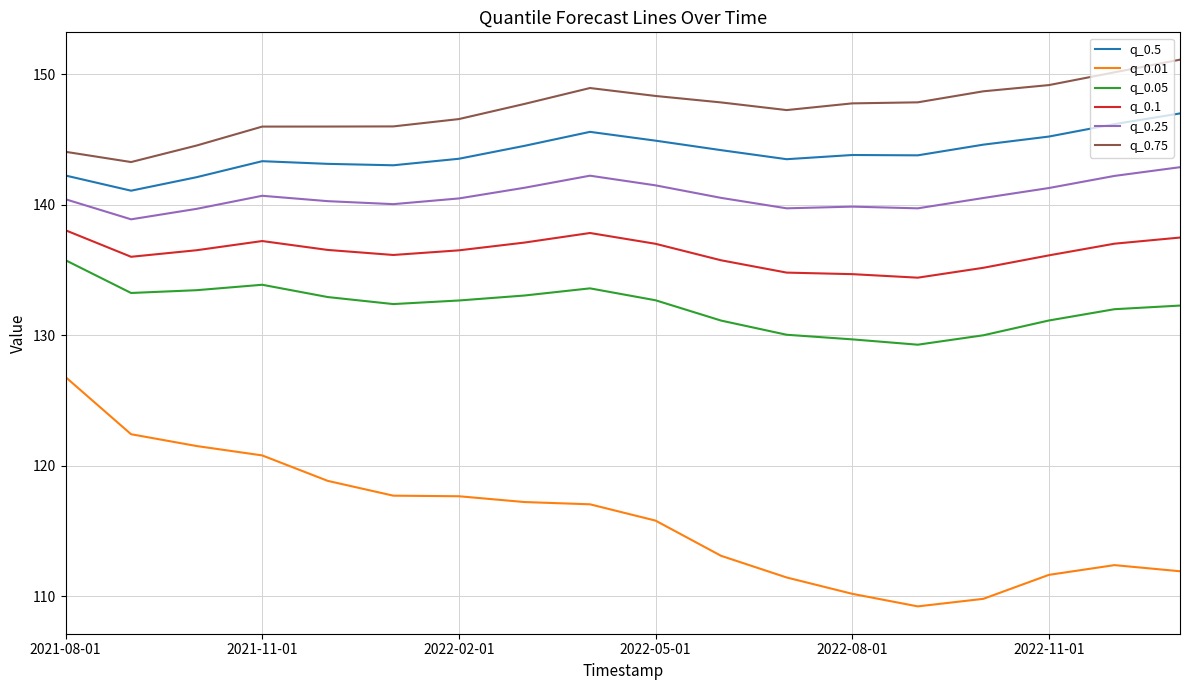

List the series in order of their peak value, highest first.

q_0.75, q_0.5, q_0.25, q_0.1, q_0.05, q_0.01